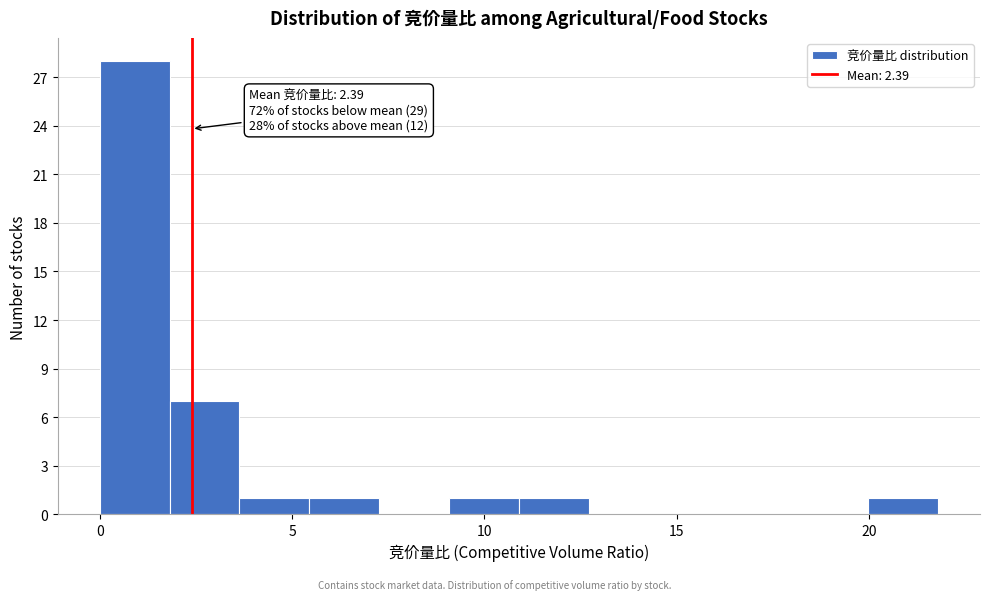

Read against the x-axis, roughly where is the centre of the tallest bar?

1.0